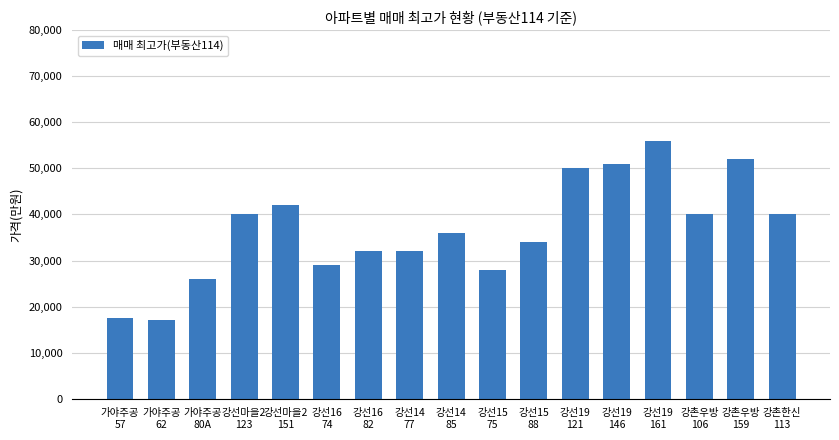

What is the minimum value shown in the chart?

17000